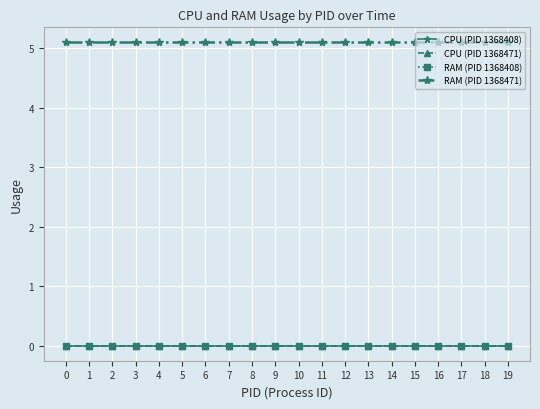

At 5, list the series in order from largest to smallest.

RAM (PID 1368471), CPU (PID 1368408), CPU (PID 1368471), RAM (PID 1368408)